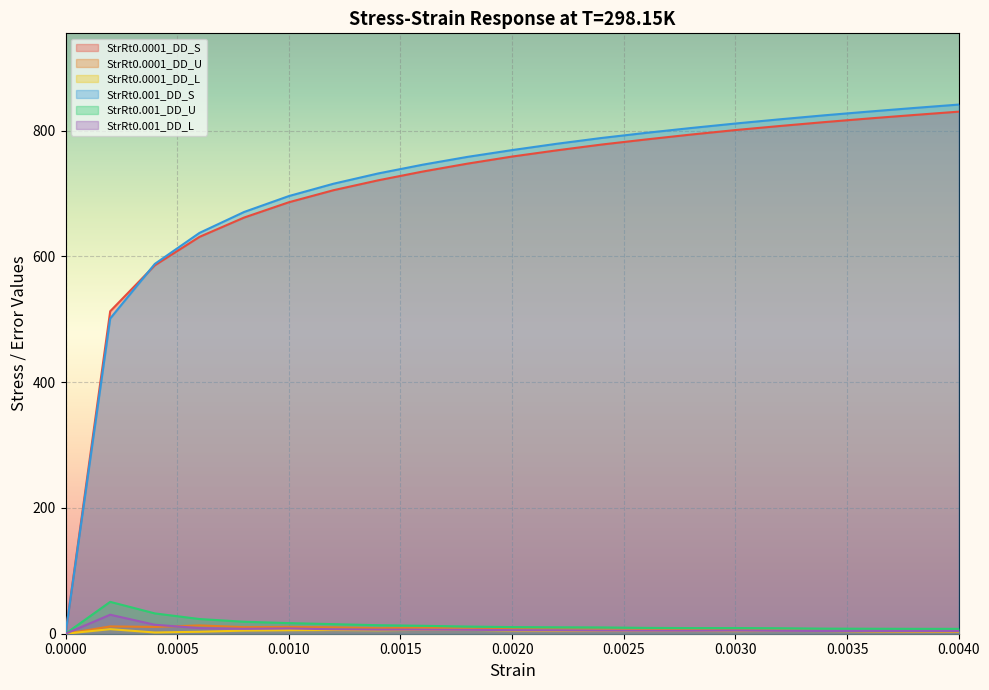

How many interior local valleys does the StrRt0.001_DD_L series have?

5